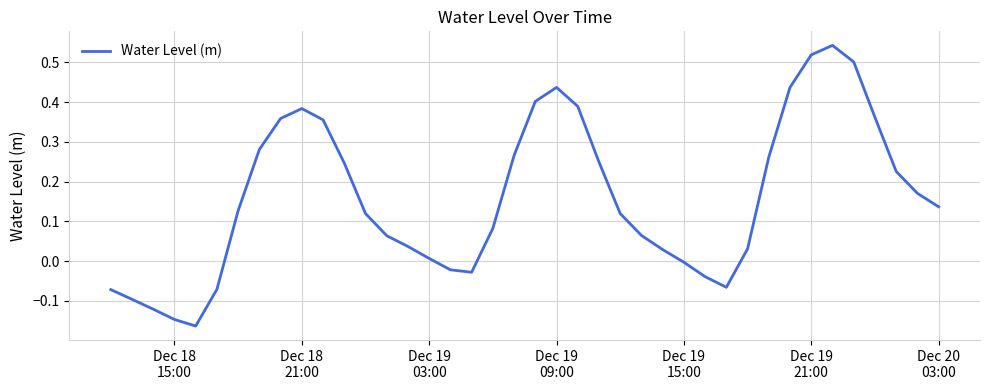

Does the chart display data point markers on the line(s)?

No